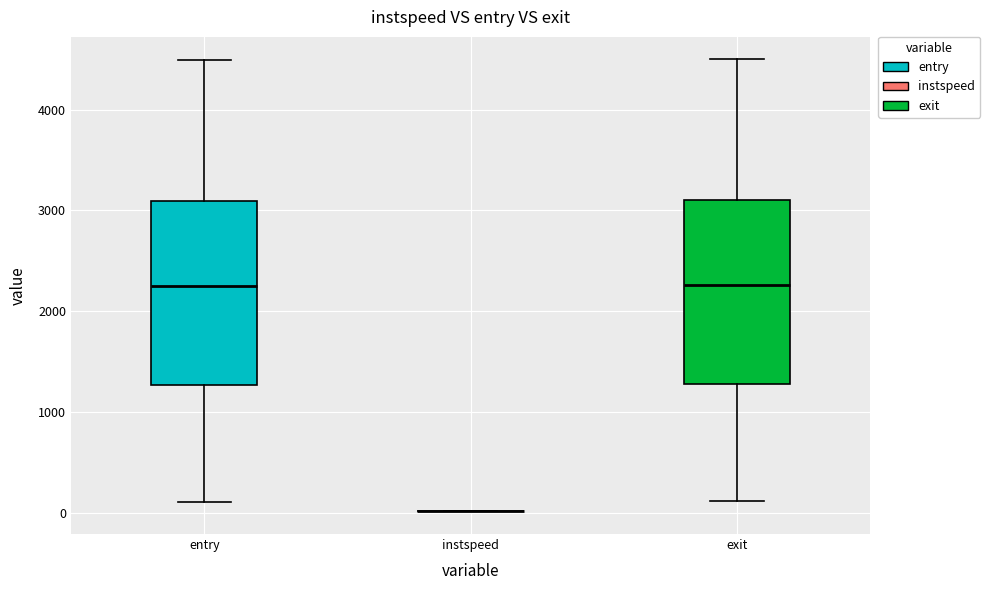

Reading left to right, transcribe this box plot: for each box, give where its median line is, the range the box spans, and where its two whiskers end, as read against the y-axis. The values are not printed on the chart, so give them approximately, as read against the axis.

entry: median 2200, box 1300 to 3100, whiskers 100 to 4500
instspeed: box collapsed to a line at 0, whiskers 0 to 0
exit: median 2300, box 1300 to 3100, whiskers 100 to 4500